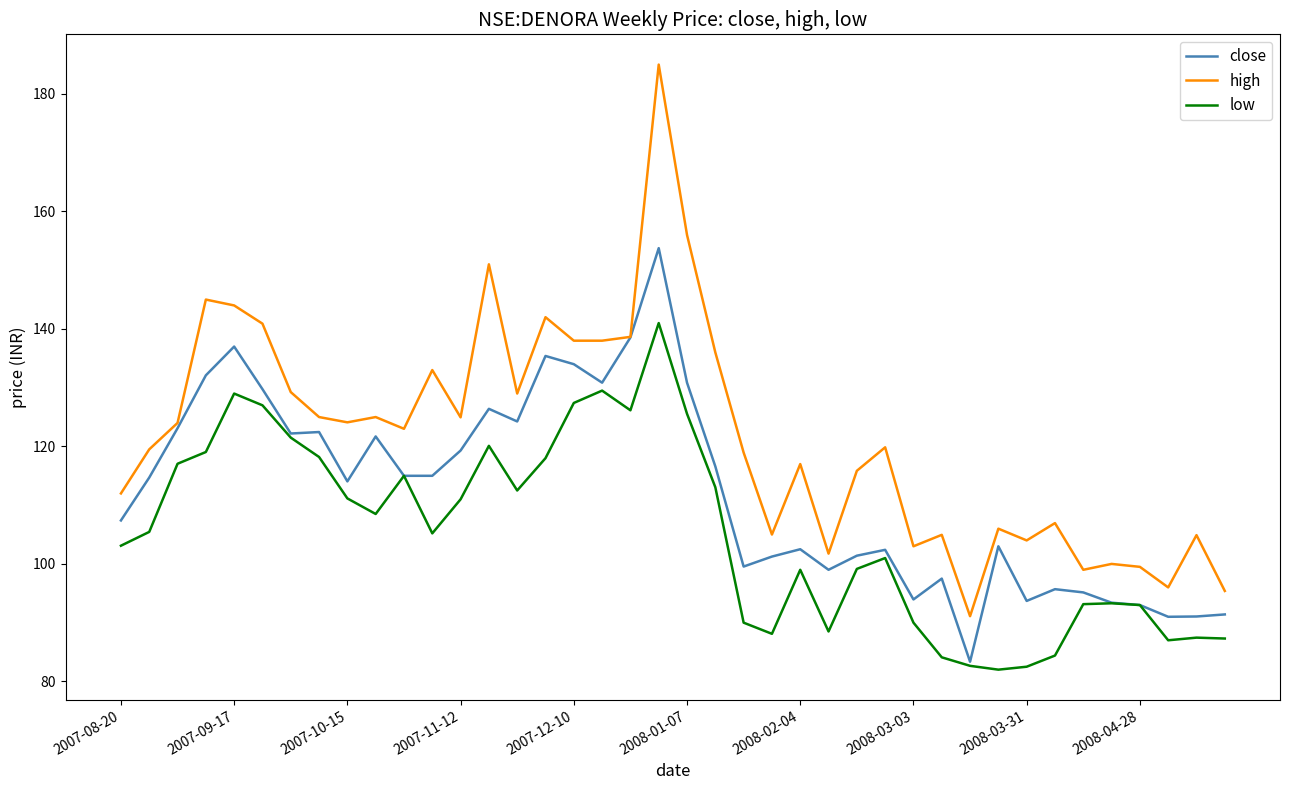

Which series has the largest total across all categories?

high